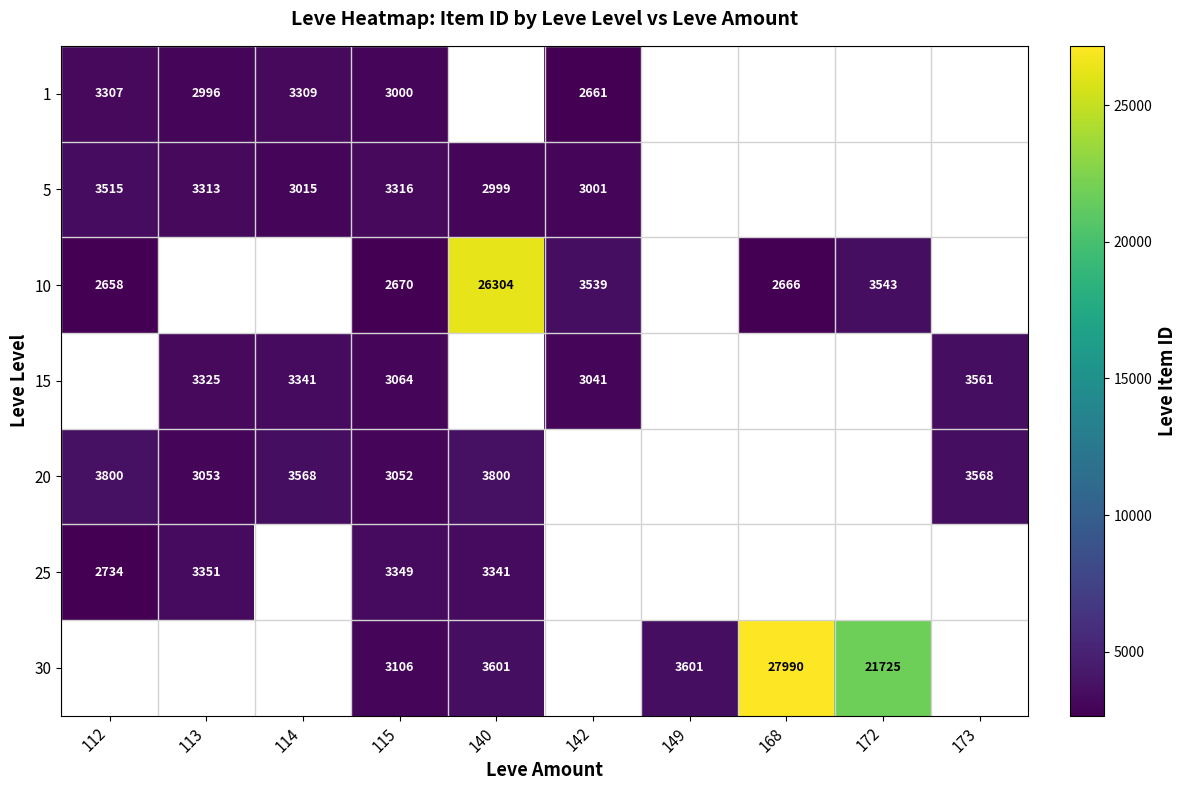

Between 149 and 172, which is larger?

172